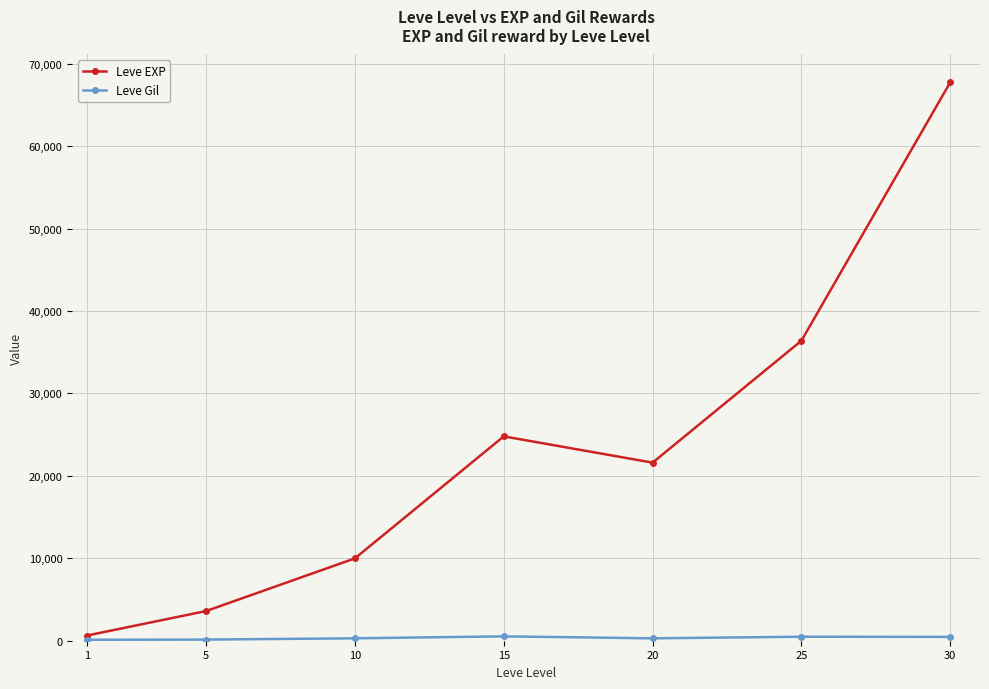

Does the chart display data point markers on the line(s)?

Yes